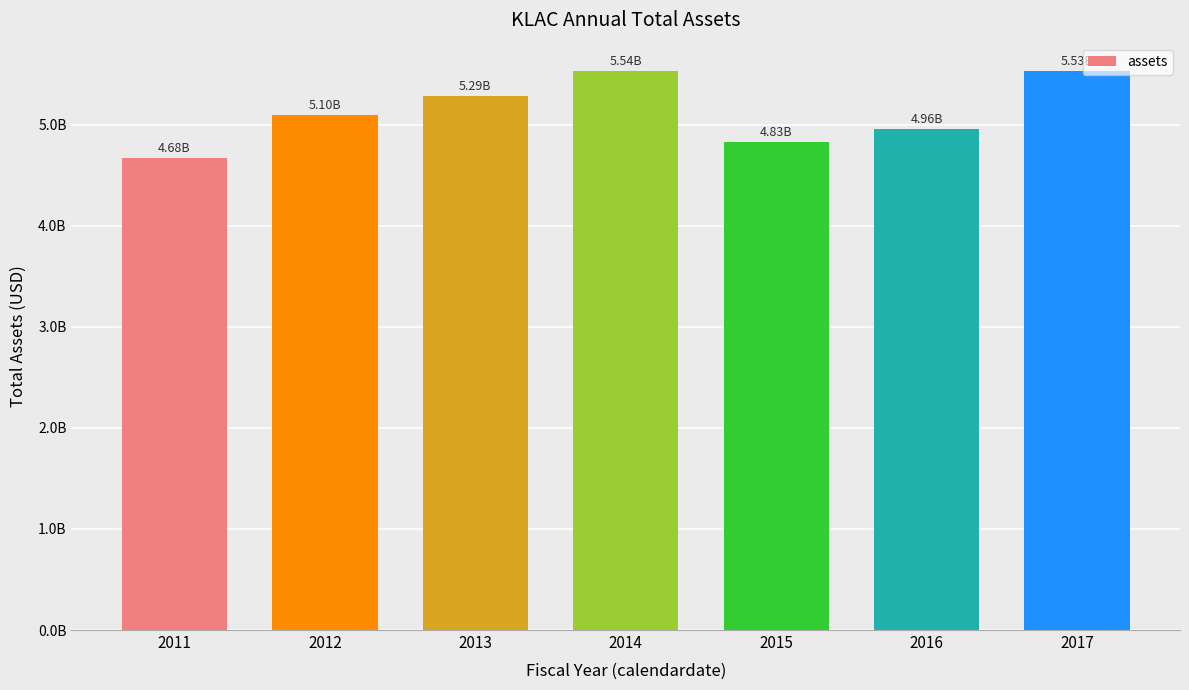

What is the sum of the values at 2014 and 2017?

11068019000